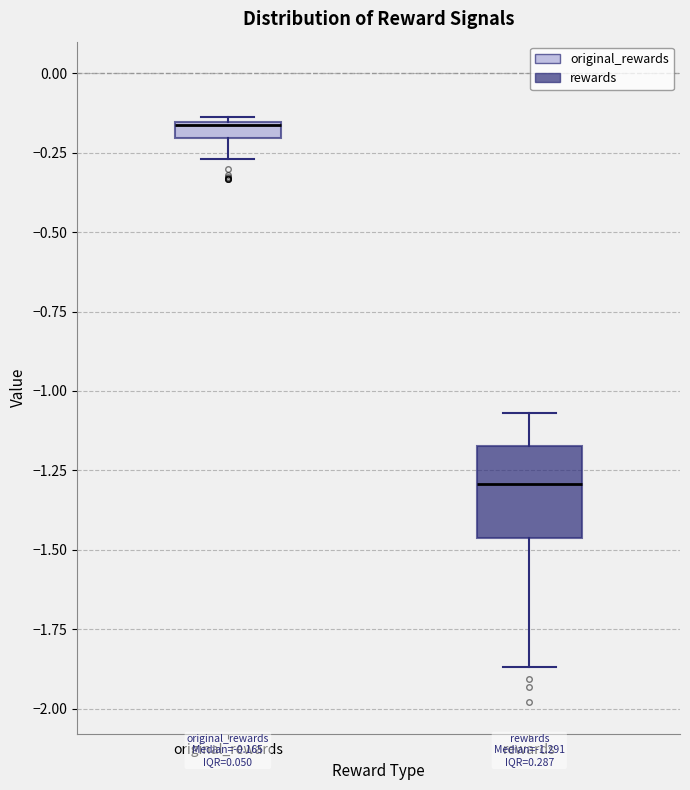

Which box has the highest median line?

original_rewards